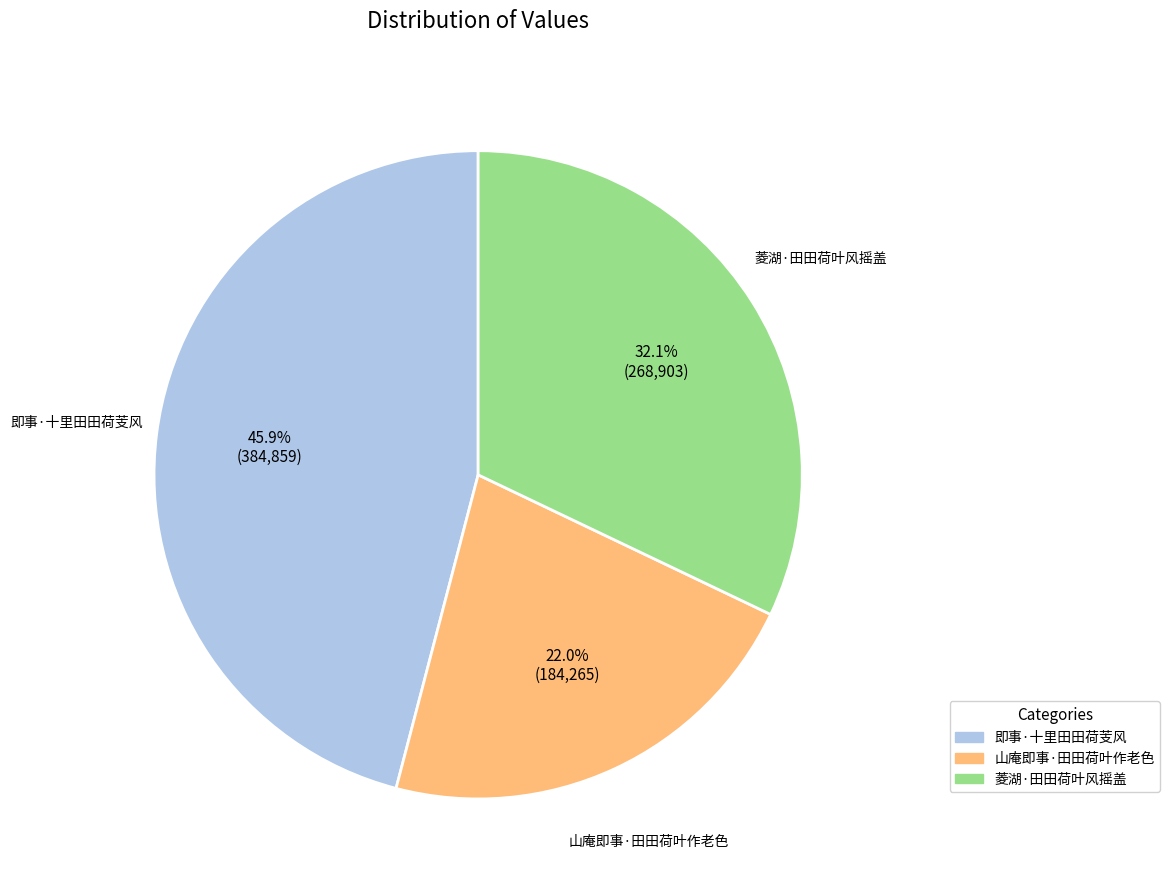

Which has a higher value, 菱湖·田田荷叶风摇盖 or 山庵即事·田田荷叶作老色?

菱湖·田田荷叶风摇盖